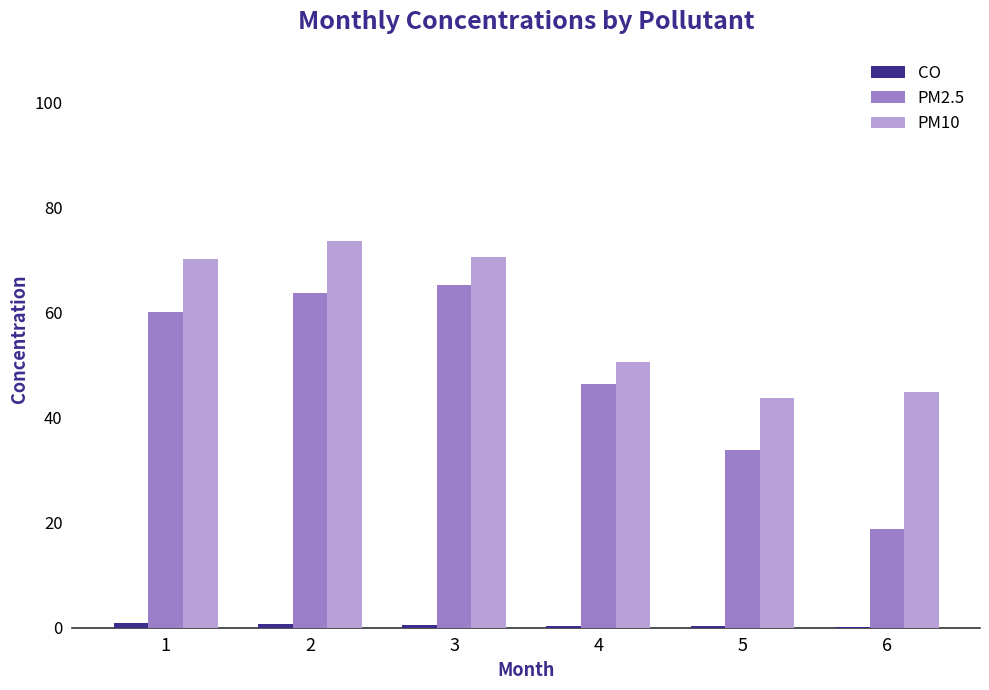

At which label does PM2.5 reach its peak?

3